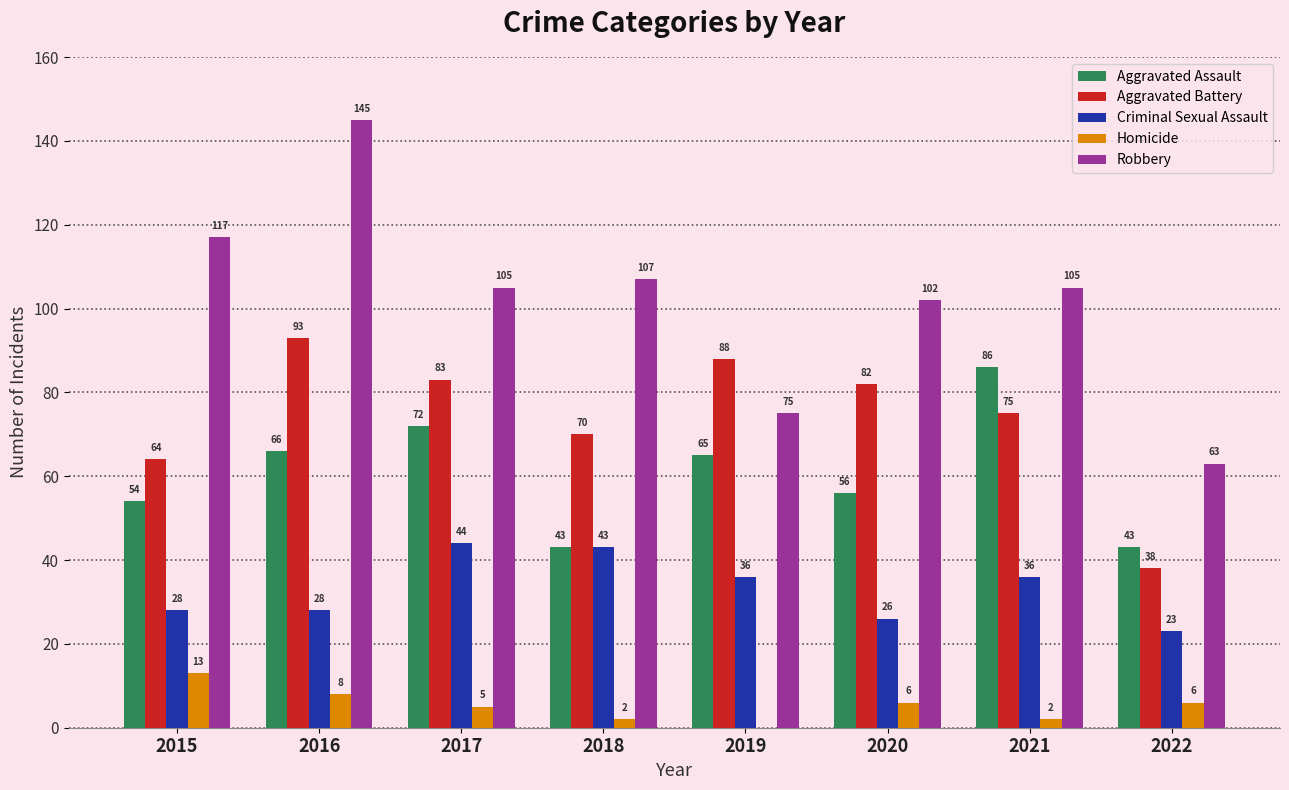

Between 2020 and 2022, which series saw the biggest shift?

Aggravated Battery